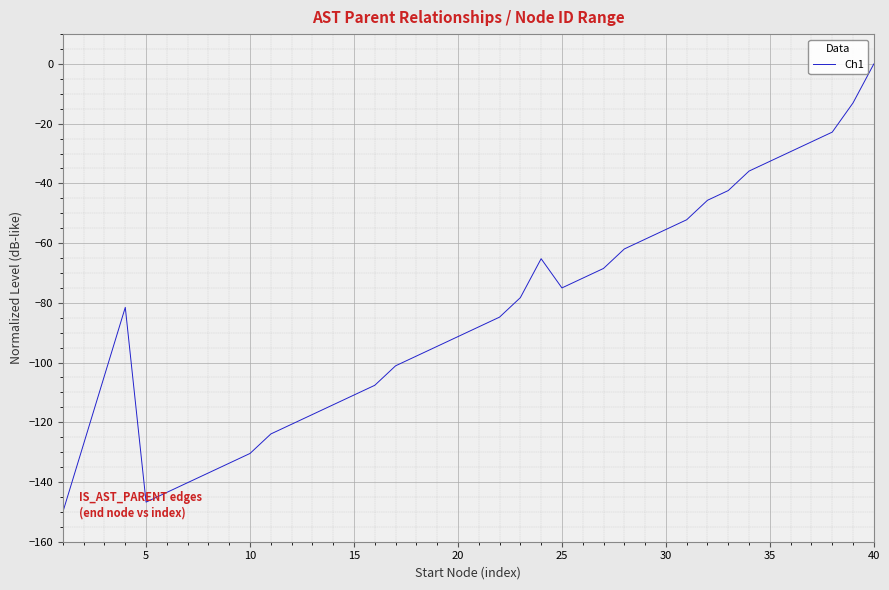

What is the minimum value shown in the chart?

-150.0